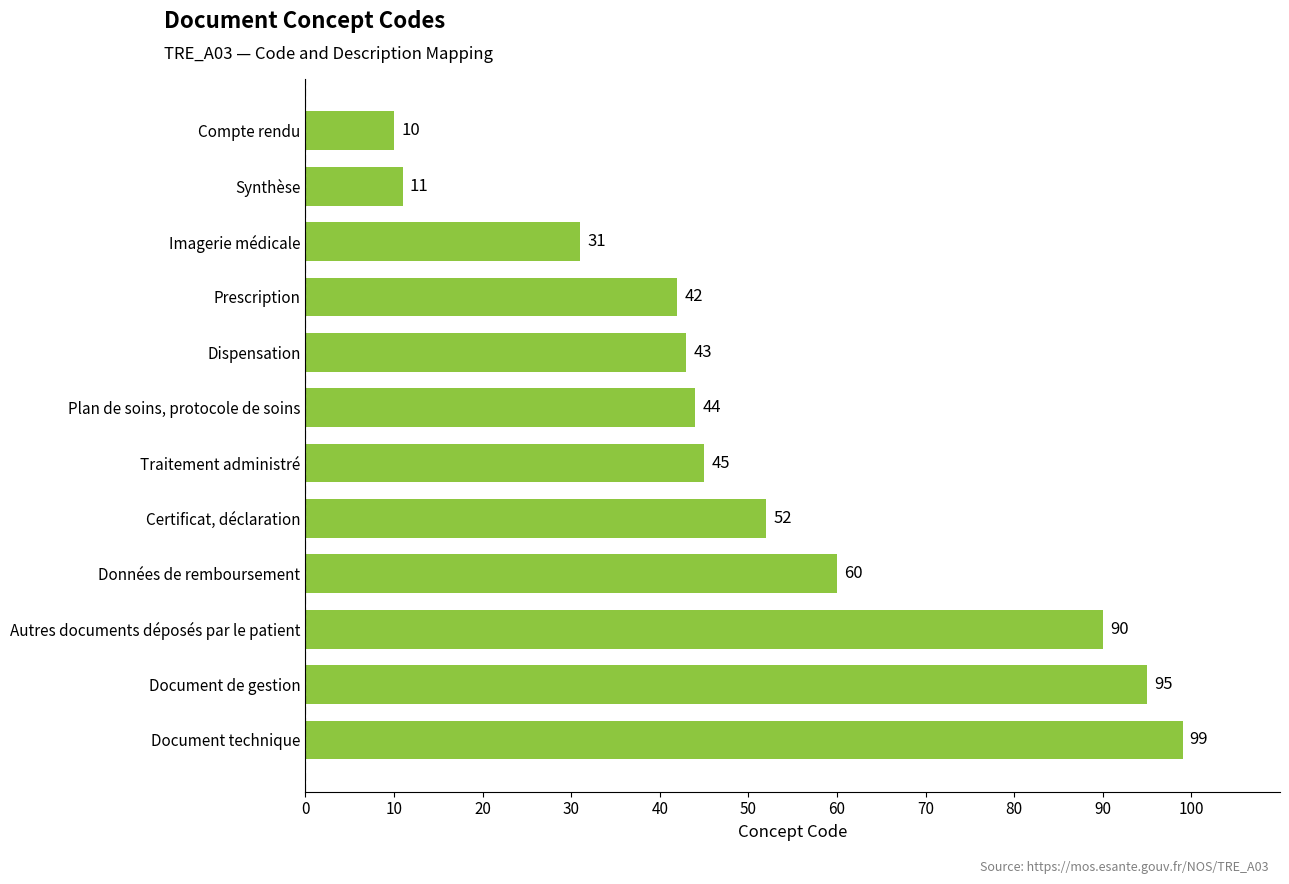

What is the label of the 11th bar from the top?

Document de gestion